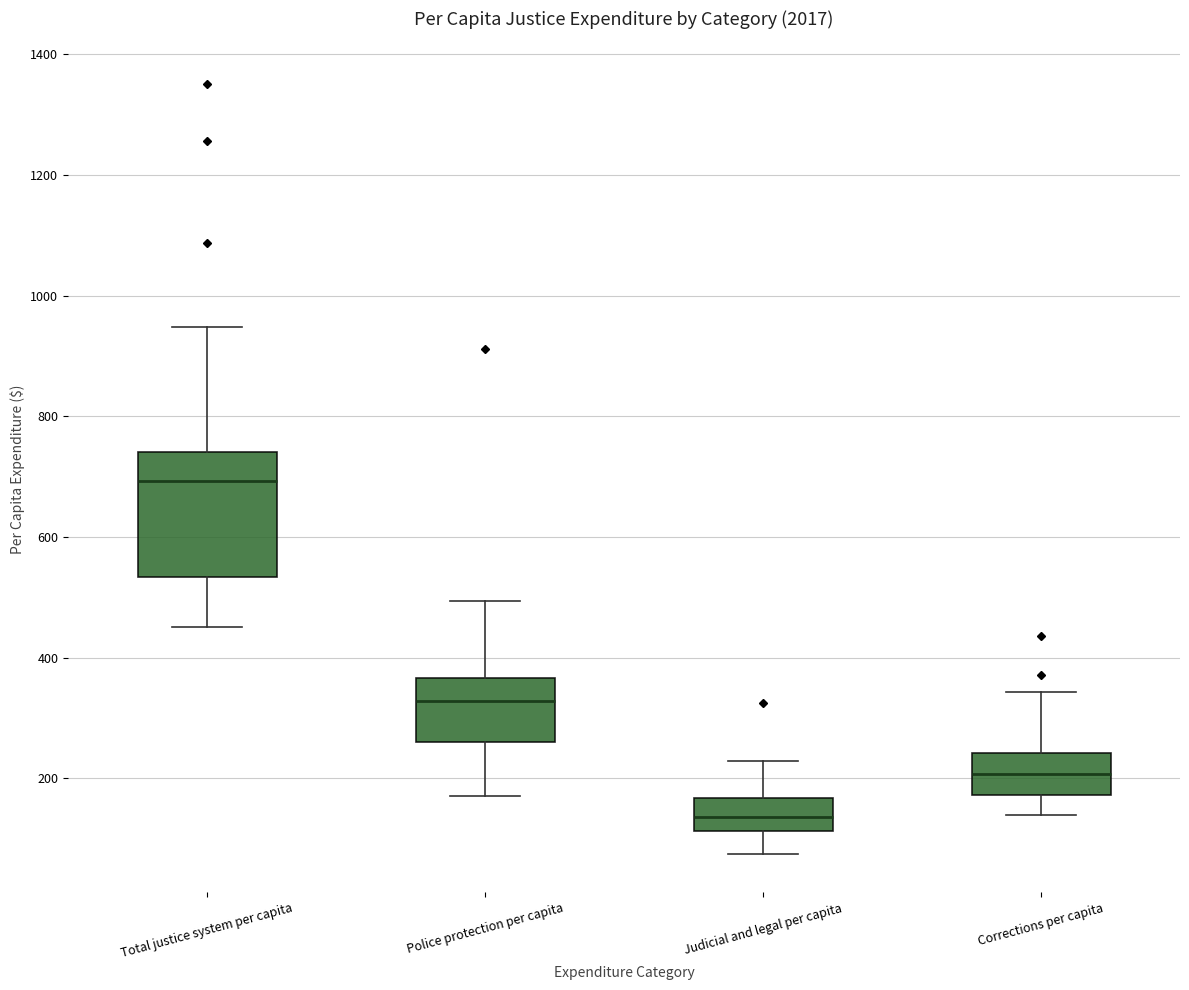

Reading left to right, transcribe this box plot: for each box, give where its median line is, the range the box spans, and where its two whiskers end, as read against the y-axis. The values are not printed on the chart, so give them approximately, as read against the axis.

Total justice system per capita: median 700, box 540 to 740, whiskers 460 to 940
Police protection per capita: median 320, box 260 to 360, whiskers 180 to 500
Judicial and legal per capita: median 140, box 120 to 160, whiskers 80 to 220
Corrections per capita: median 200, box 180 to 240, whiskers 140 to 340